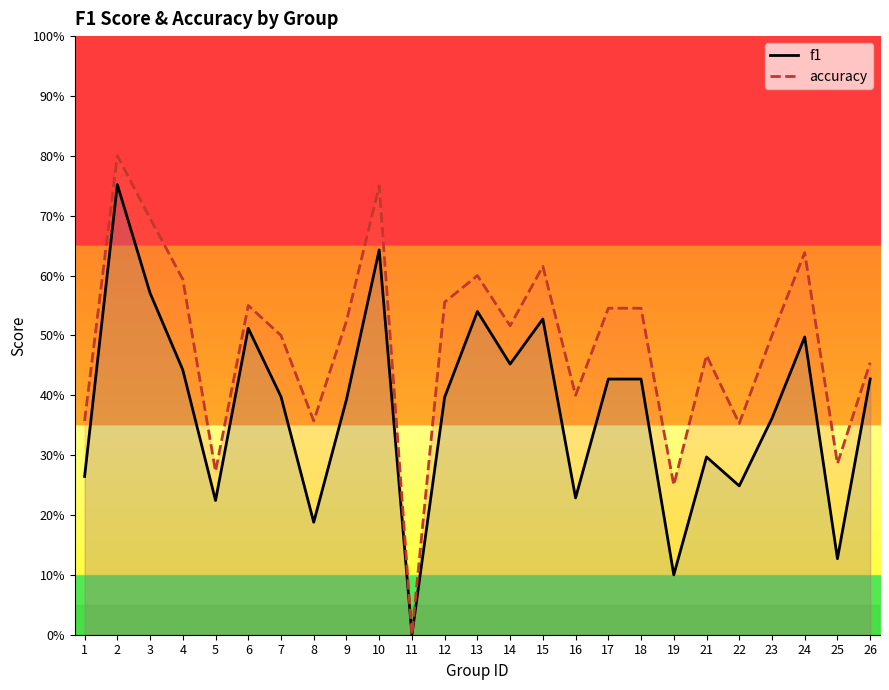

At which label does f1 reach its peak?

2